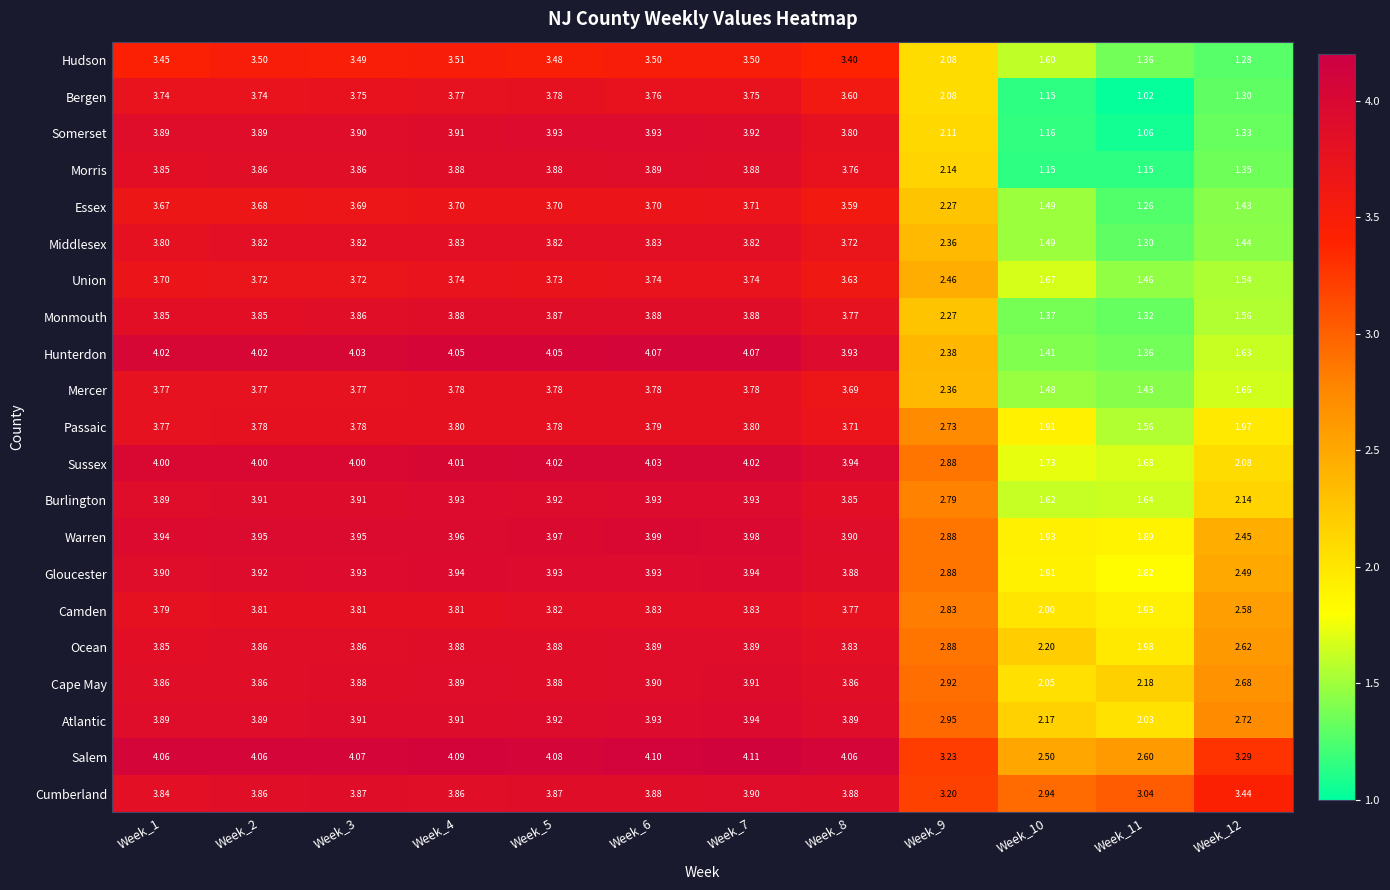

Which series has the widest spread of values?

Somerset